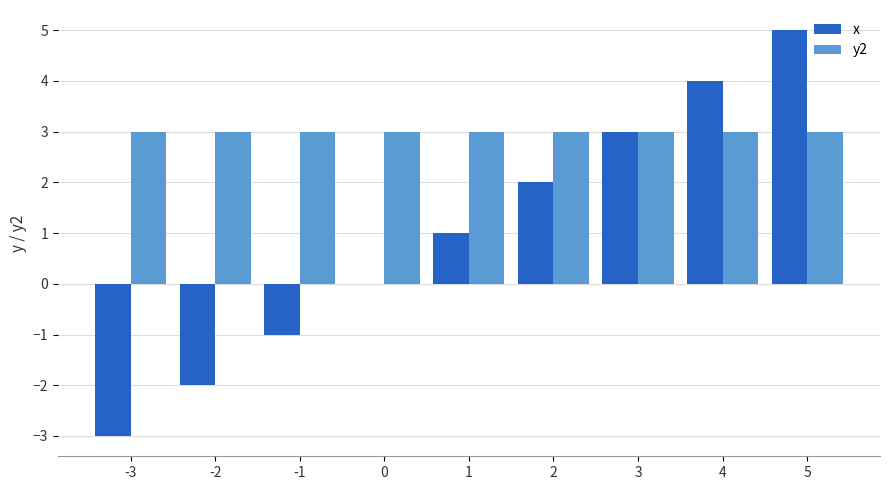

Read the y2 value at 2.

3